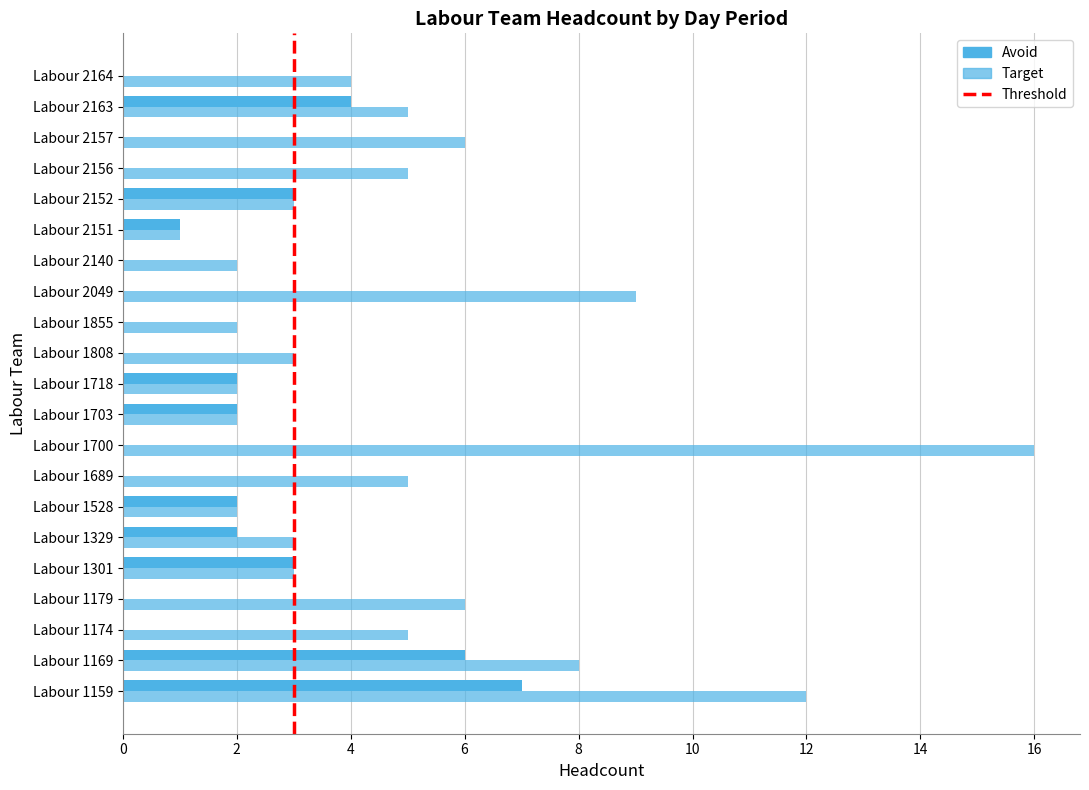

What is the sum of all Avoid values?

32